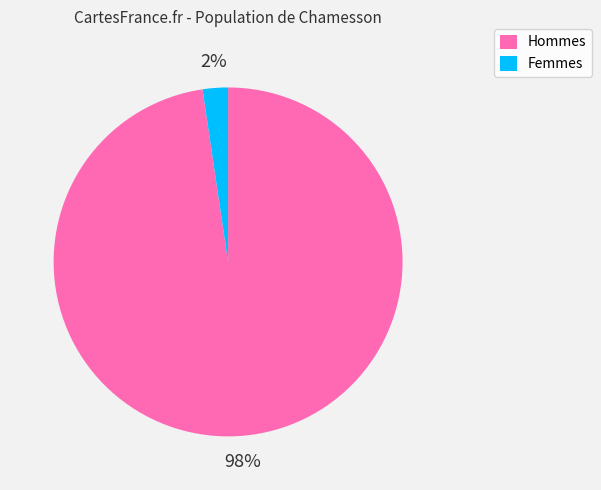

Count the number of slices in the pie.

2